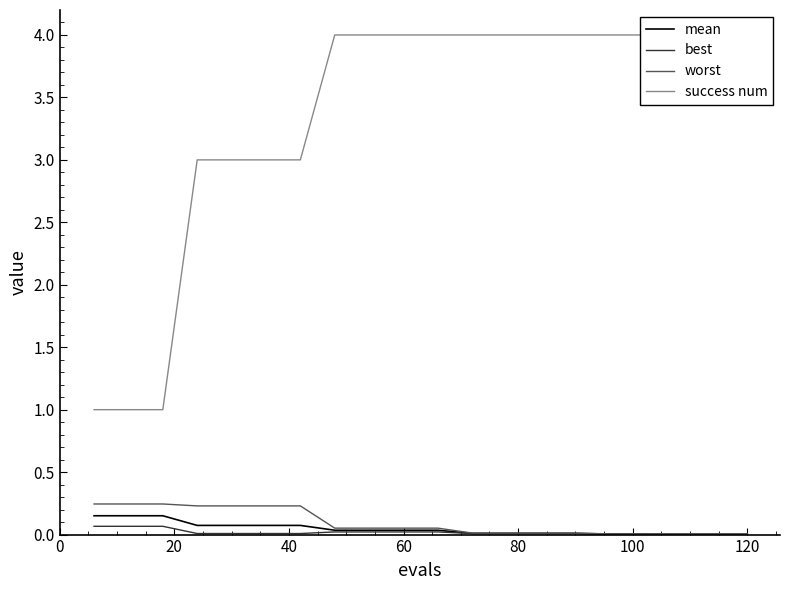

True or false: best and worst intersect in this chart.

False